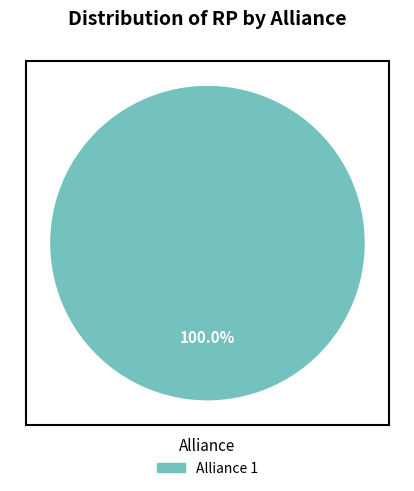

Does any single category account for the majority?

Yes